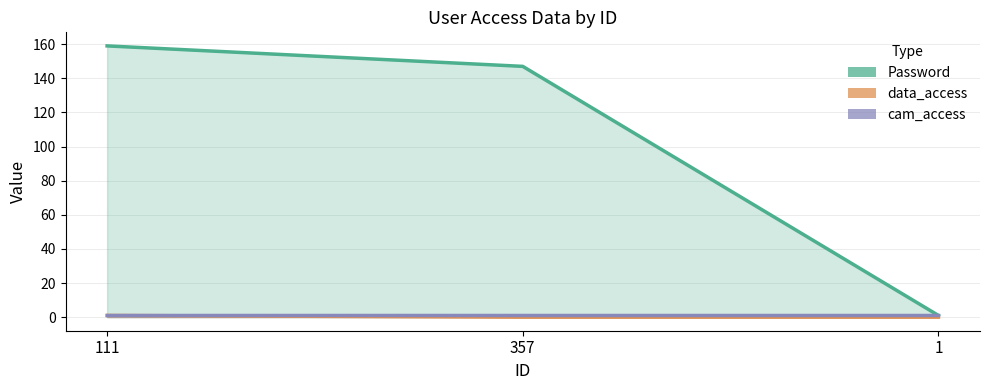

What is the label of the 1st point from the left?

111